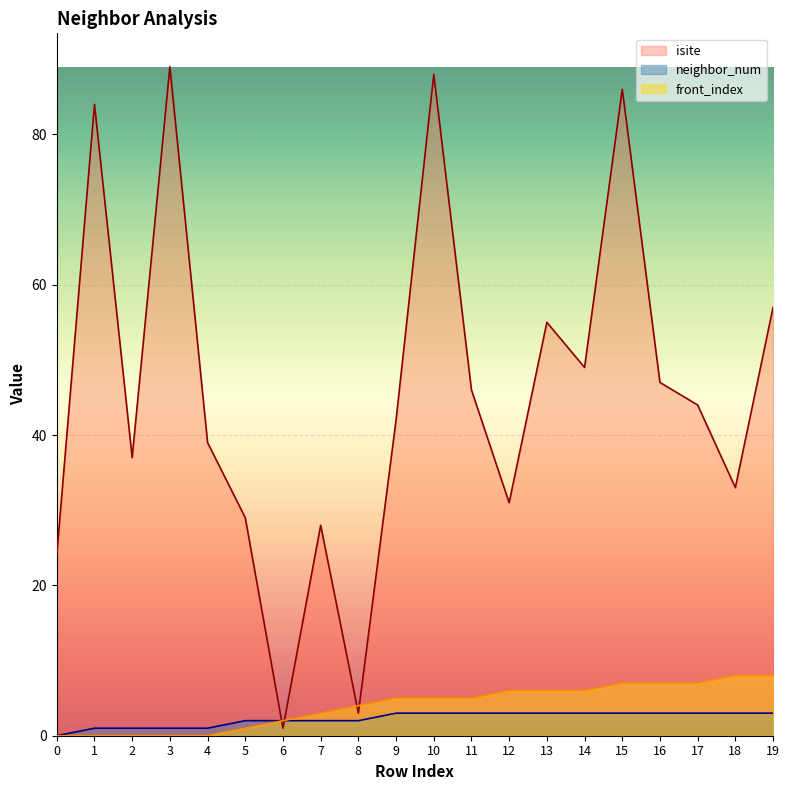

What is the sum of all isite values?

912